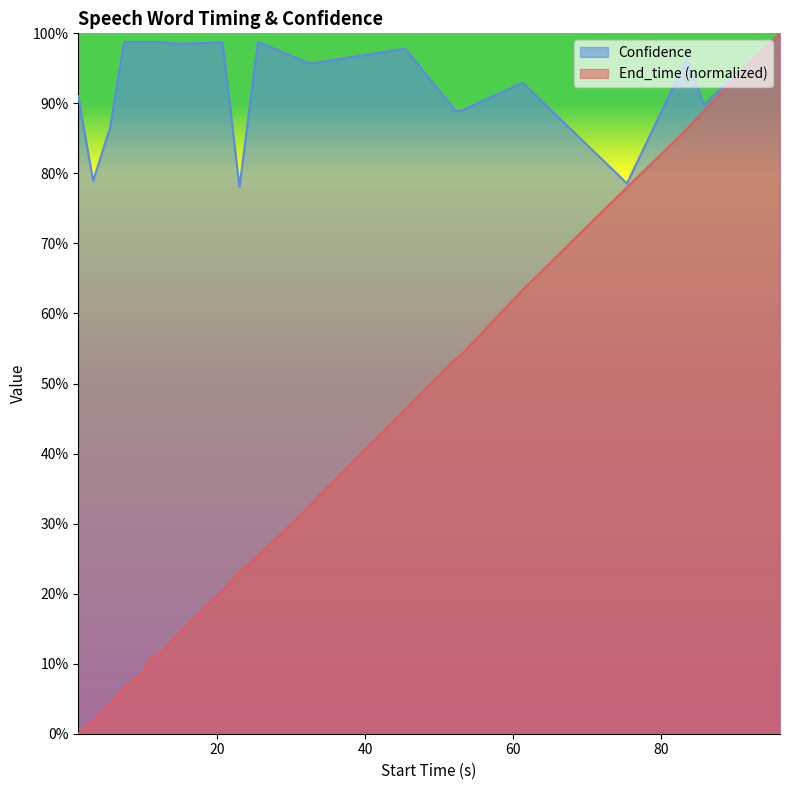

What is the maximum value shown in the chart?

1.0